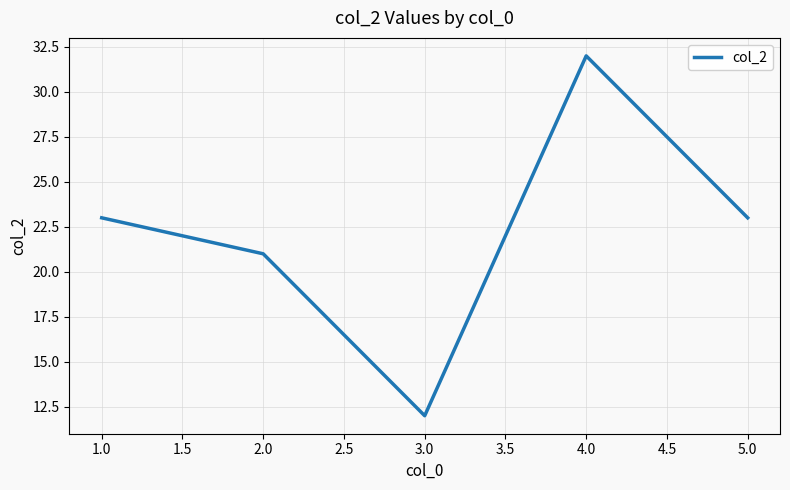

What is the ratio of the value at 1.0 to the value at 2.0?

1.1